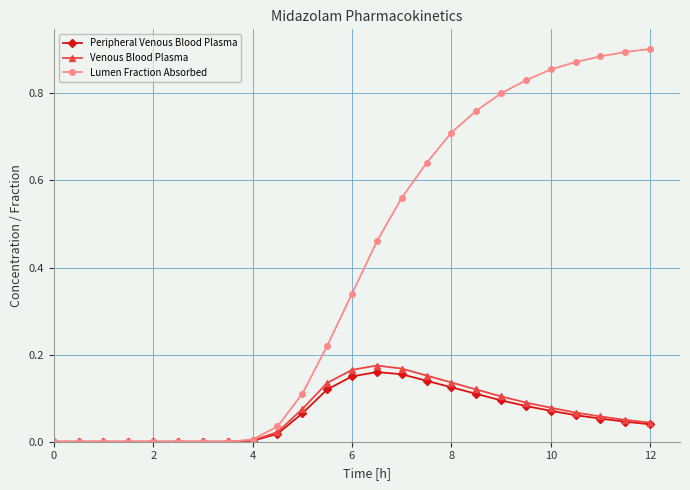

How many categories are shown in the chart?

25